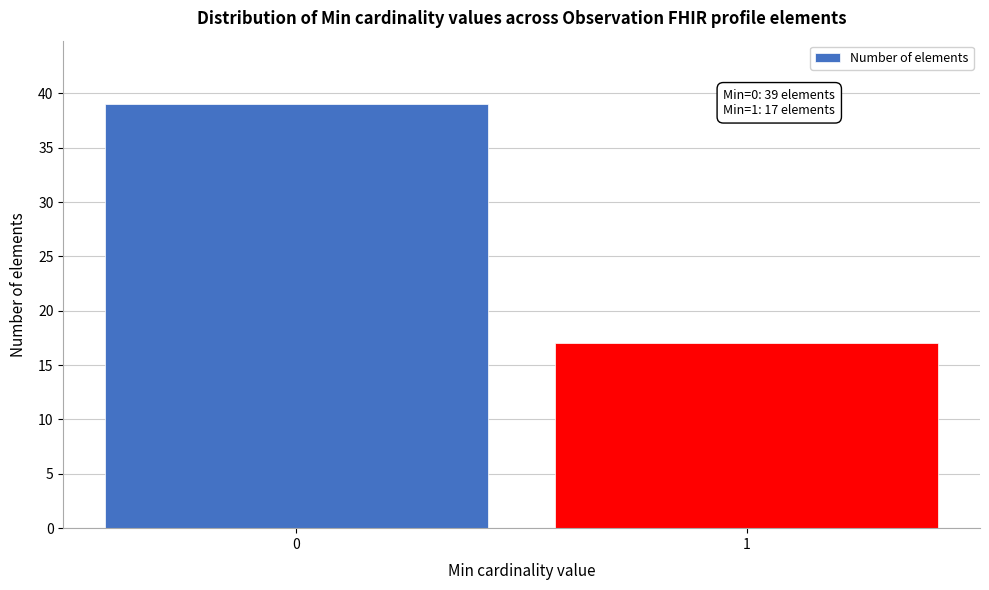

Reading left to right, transcribe all the data shown in this chart.

0=39	1=17